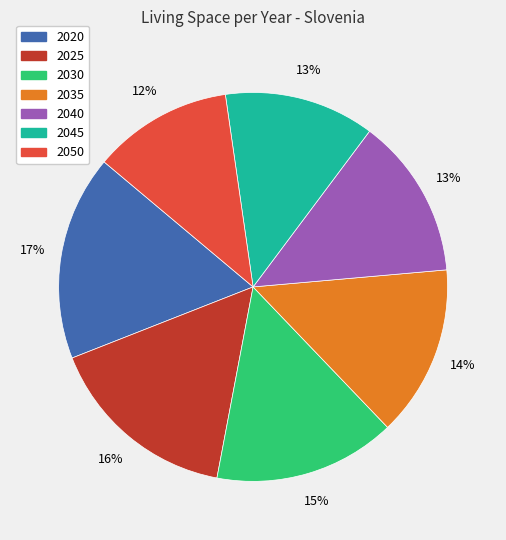

What is the largest slice in the pie chart?

2020